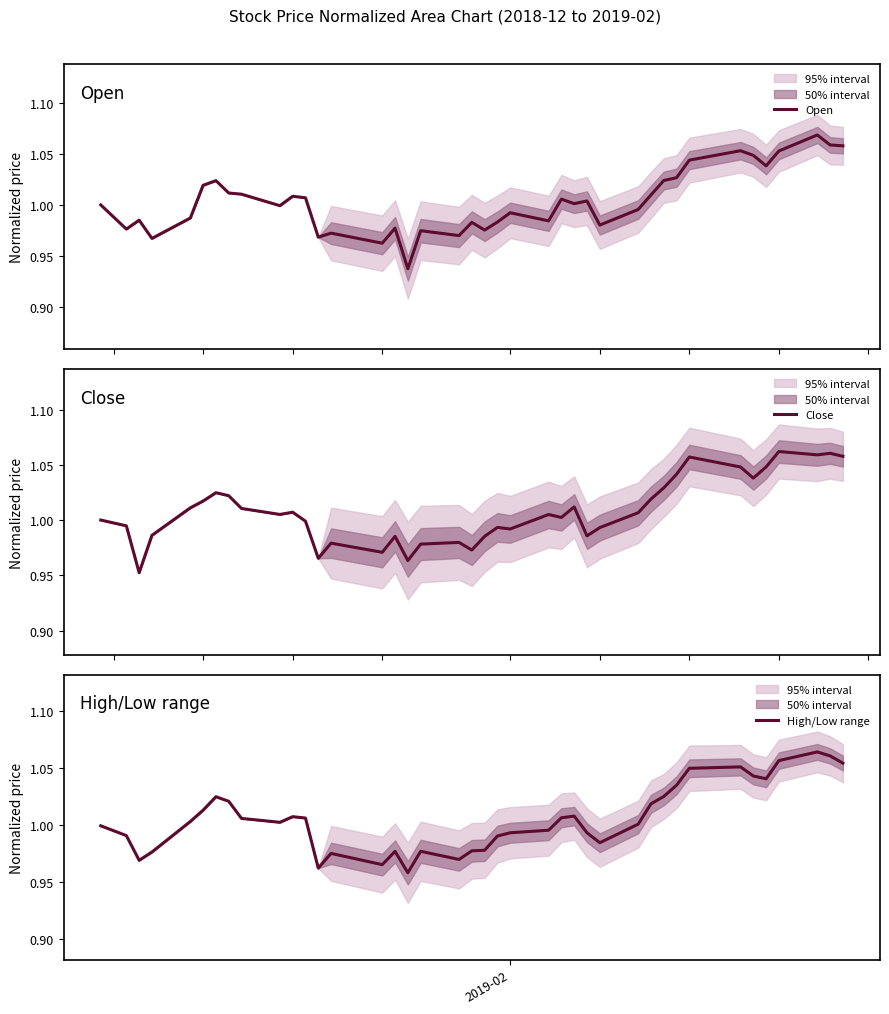

Where is Open nearest to the value 1?

2019-02